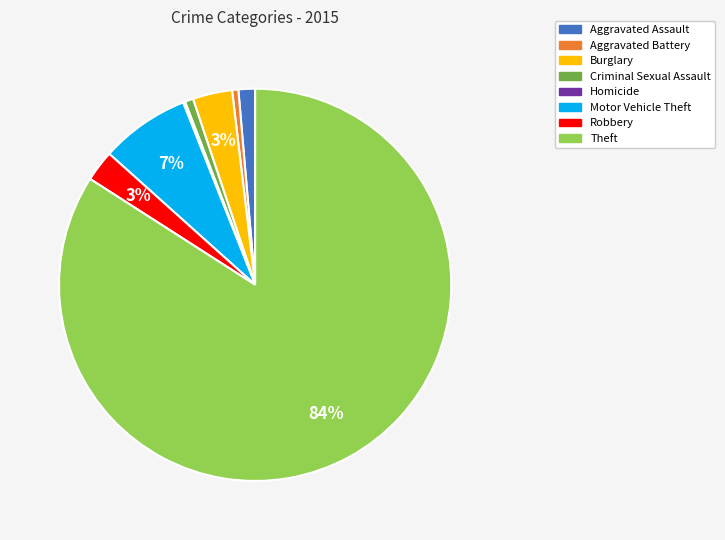

To the nearest percent, what portion does Robbery represent?

3%